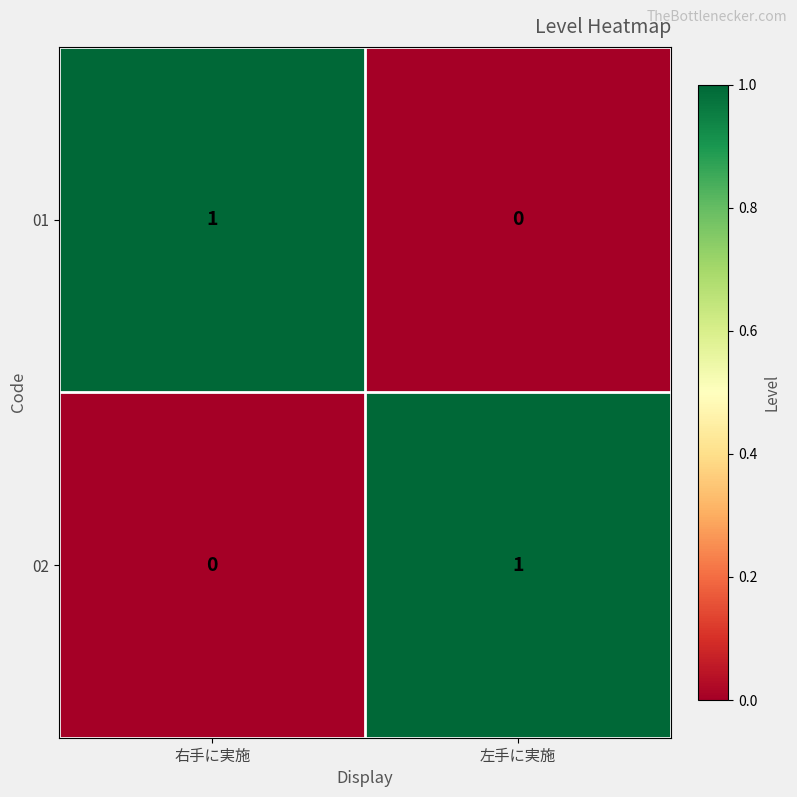

List the labels in order of 01 value, smallest first.

左手に実施, 右手に実施